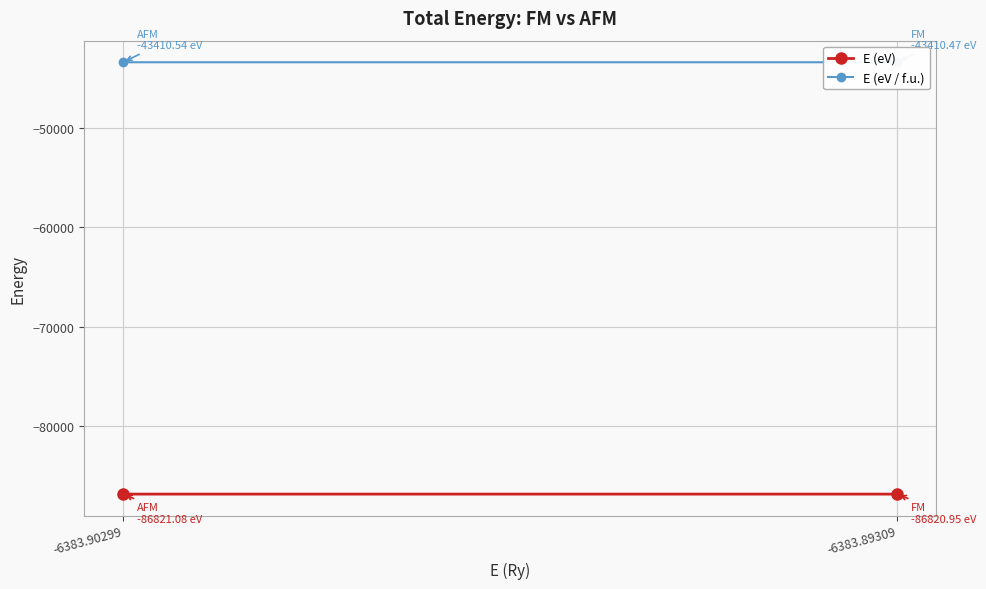

Which series has the largest total across all categories?

E (eV / f.u.)